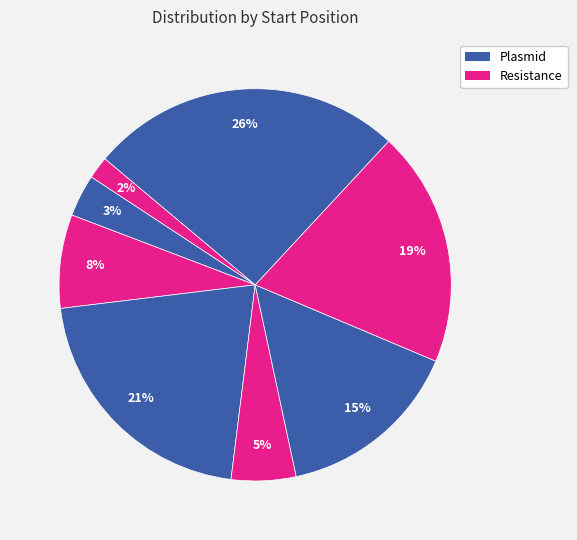

How many segments does this pie chart have?

8